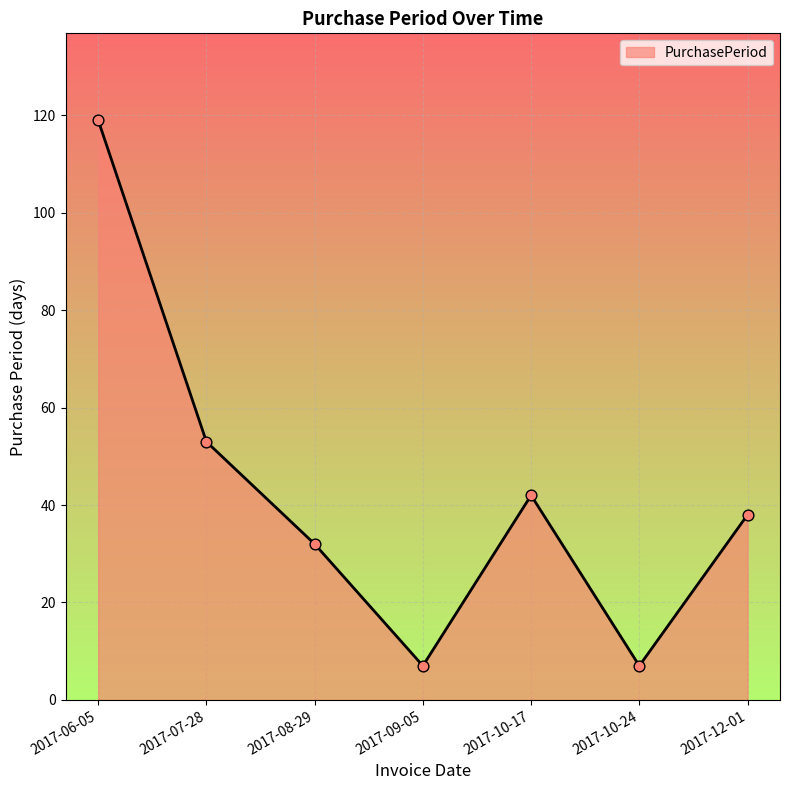

Which has a higher value, 2017-09-05 or 2017-06-05?

2017-06-05